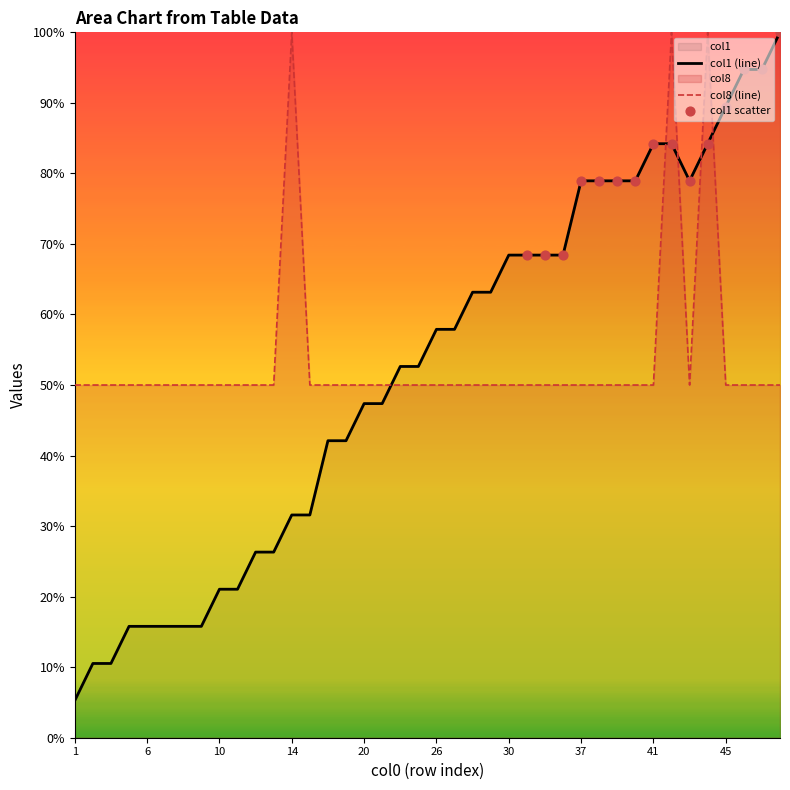

At which category is the sum across all series the highest?

42